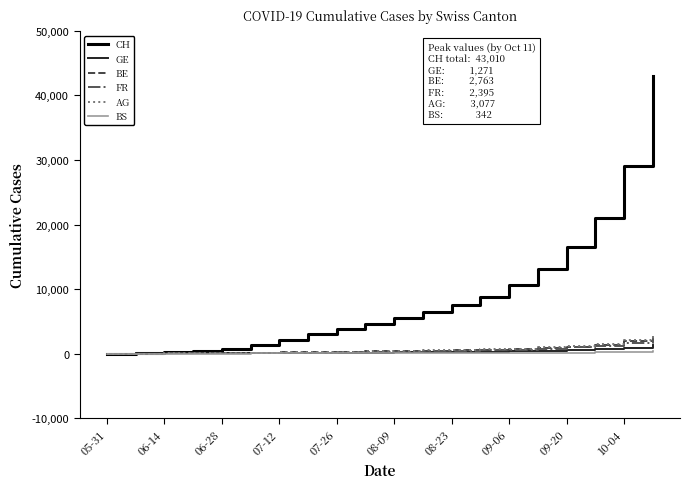

Which series has the widest spread of values?

CH